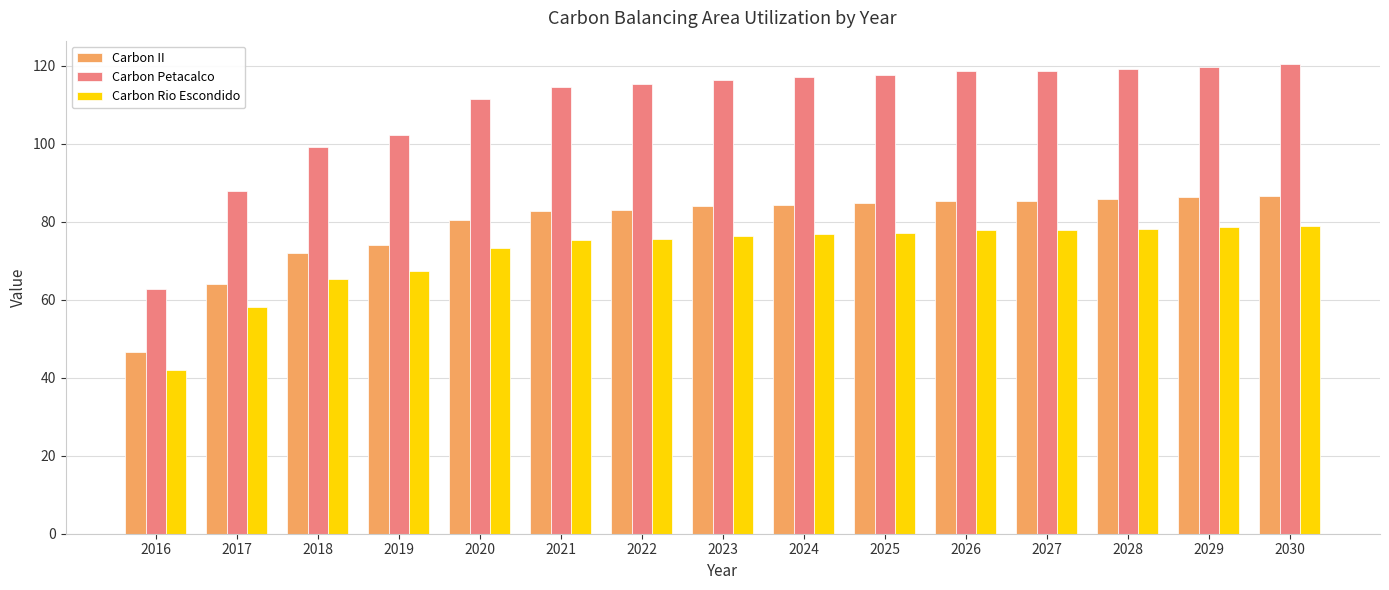

What are all the series names shown in the legend?

Carbon II, Carbon Petacalco, Carbon Rio Escondido